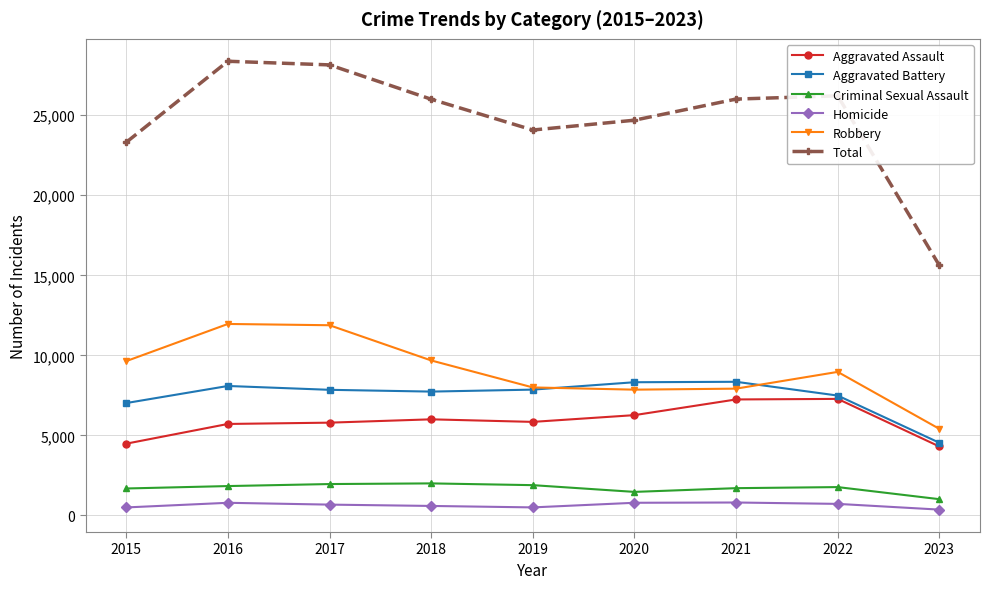

What is the difference between the highest and lowest values at 2020?

23904